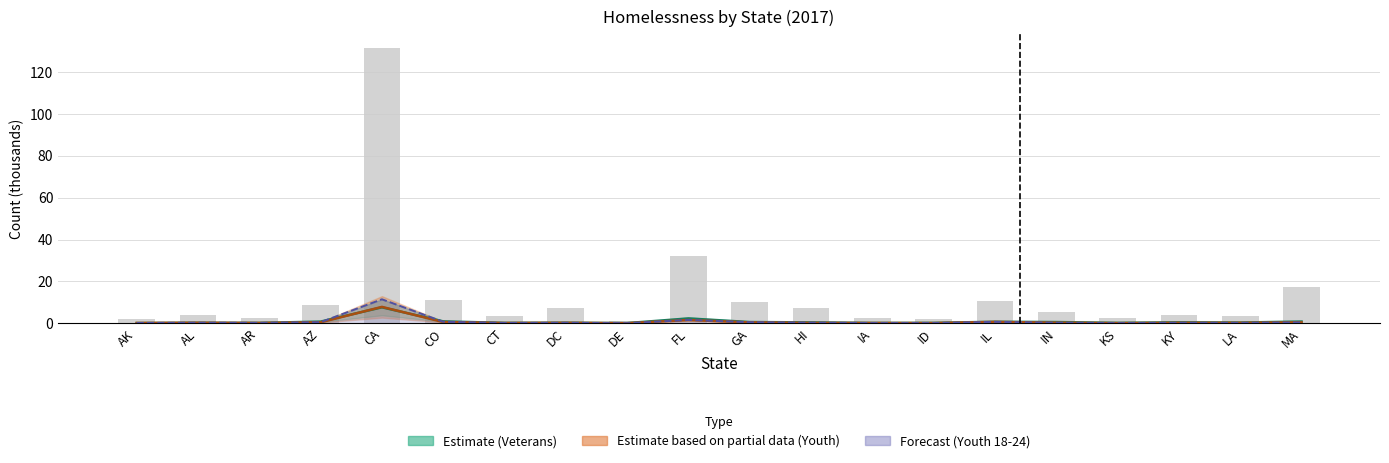

Are the bars horizontal?

No